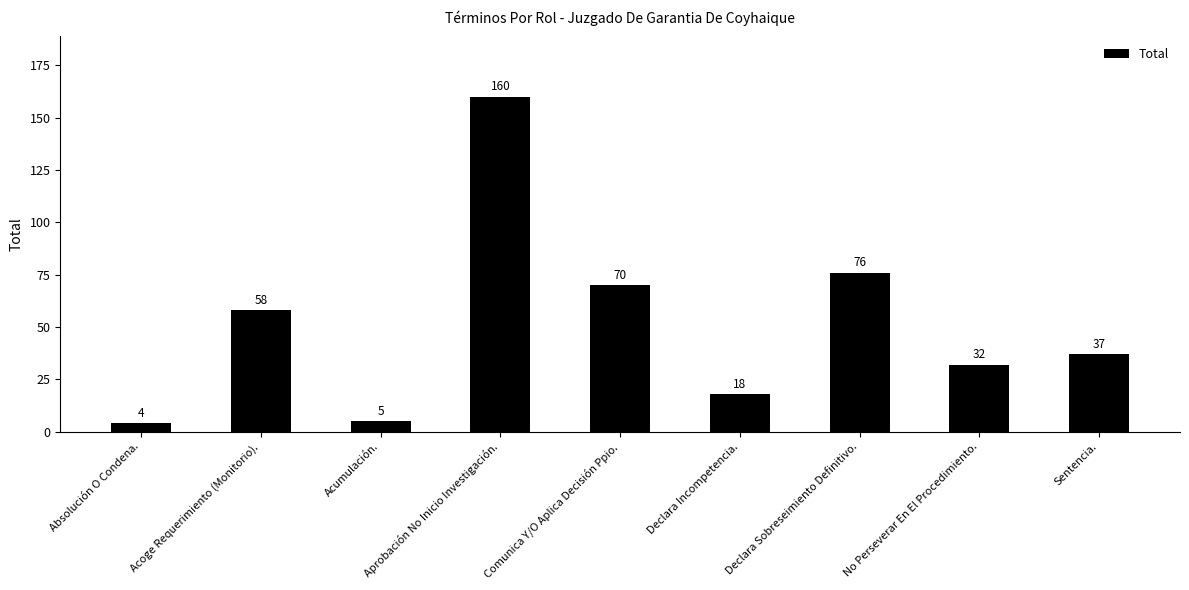

What is the sum of the values at Comunica Y/O Aplica Decisión Ppio. and No Perseverar En El Procedimiento.?

102